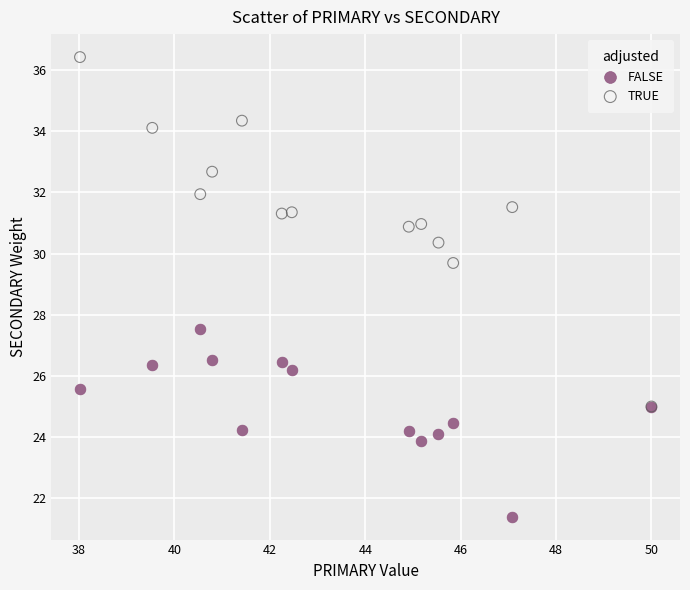

Which series contains the lowest Y value?

FALSE